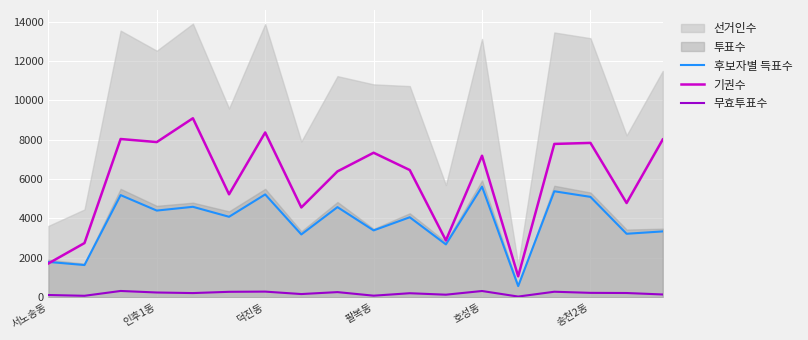

True or false: 후보자별 득표수 and 무효투표수 intersect in this chart.

False